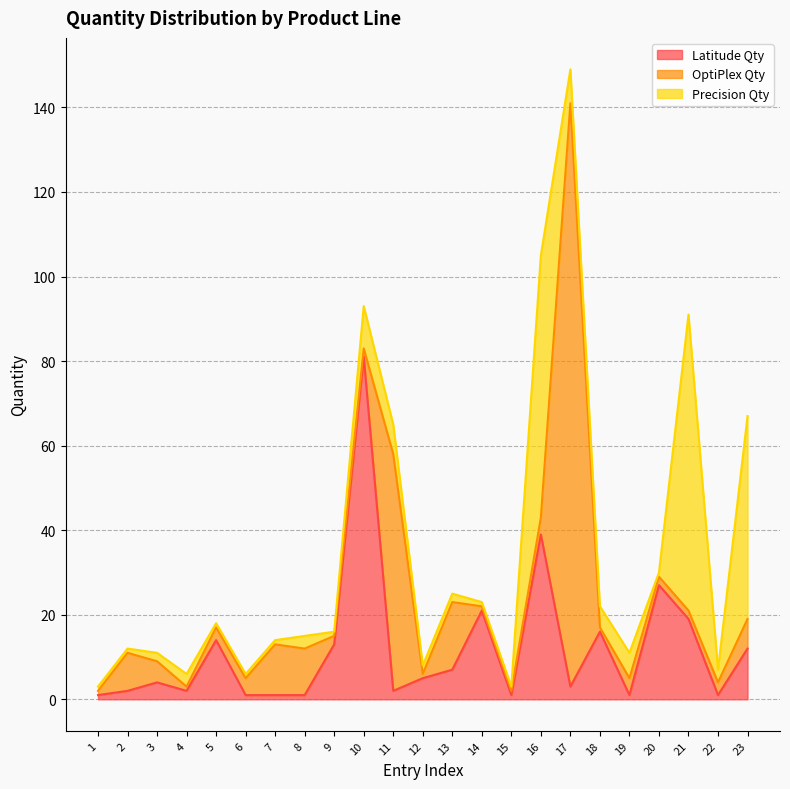

The Precision Qty series shows 2 at 13. True or false?

True